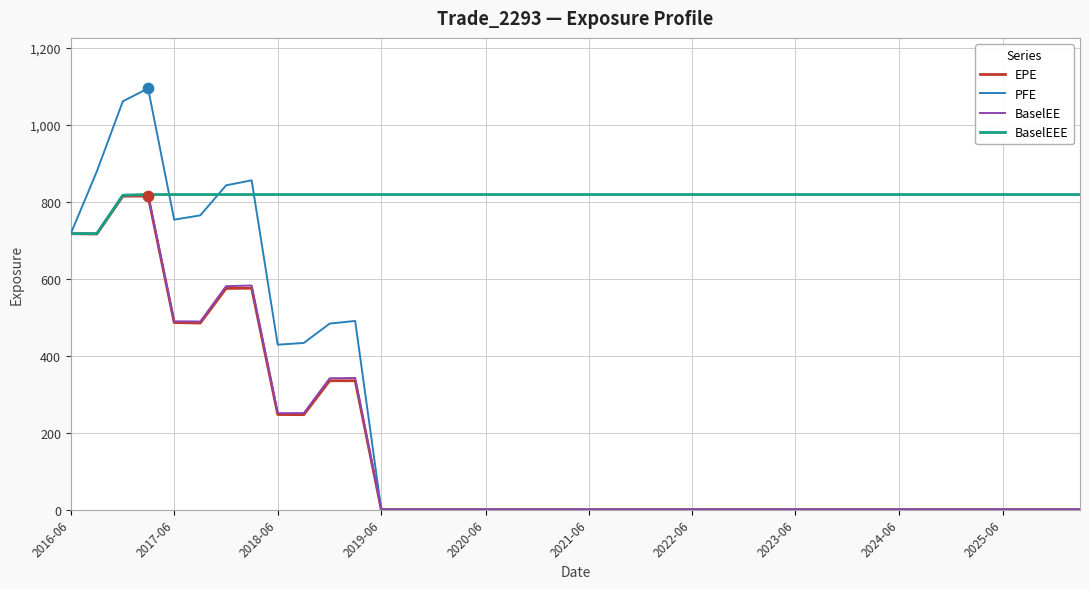

Which series has the largest total across all categories?

BaselEEE